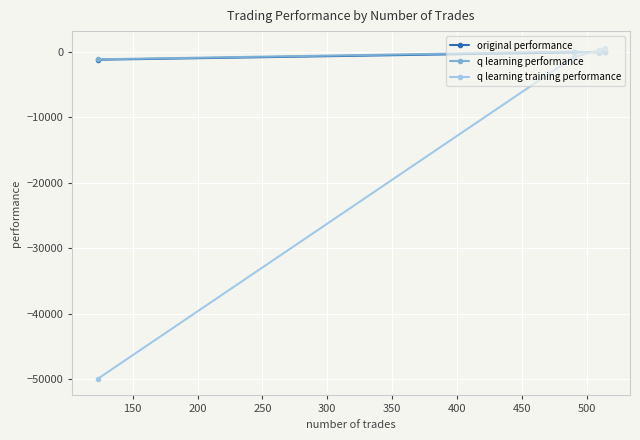

How many data points in q learning training performance are less than 256?

2